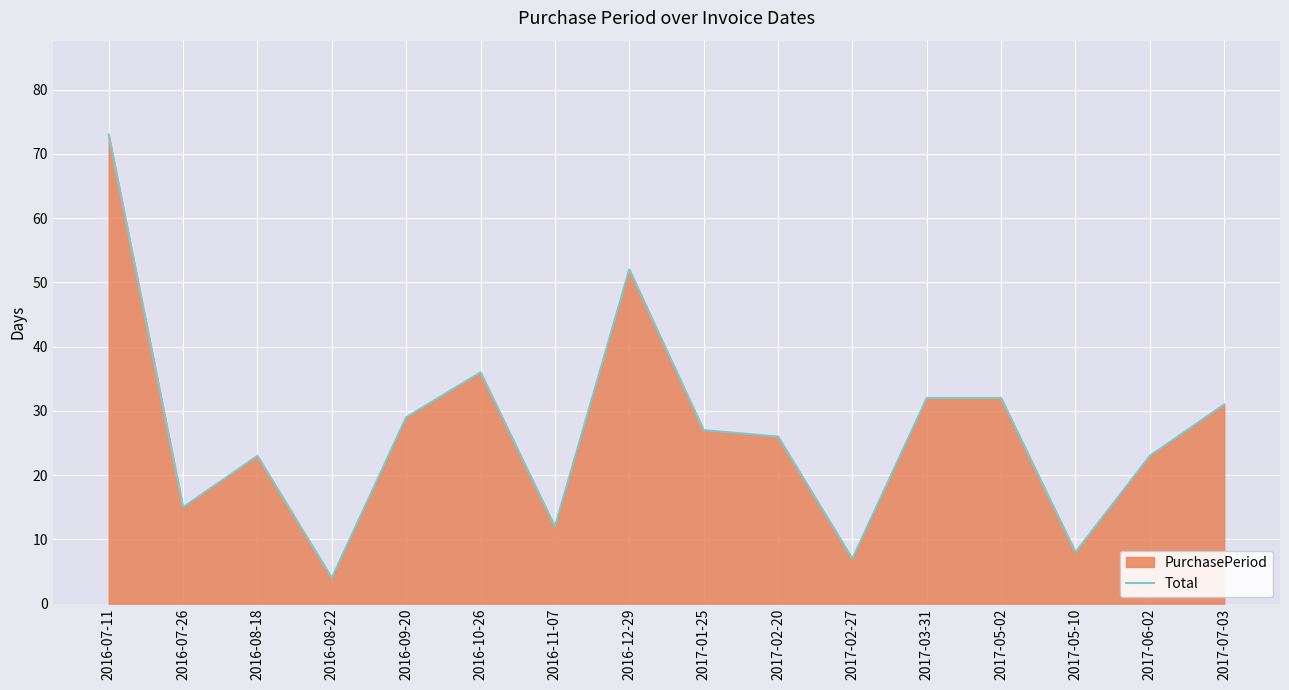

Reading right to left, what are all the values shown in this chart?

2017-07-03=31	2017-06-02=23	2017-05-10=8	2017-05-02=32	2017-03-31=32	2017-02-27=7	2017-02-20=26	2017-01-25=27	2016-12-29=52	2016-11-07=12	2016-10-26=36	2016-09-20=29	2016-08-22=4	2016-08-18=23	2016-07-26=15	2016-07-11=73